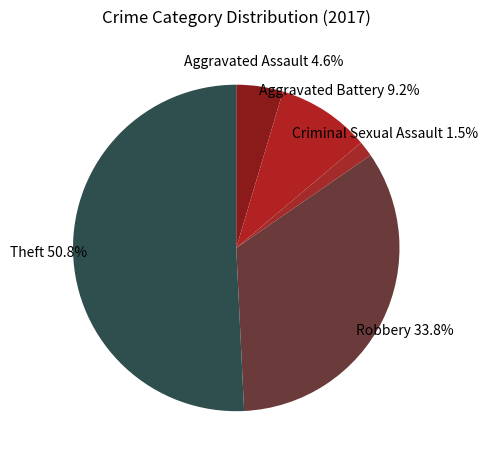

Which category accounts for the majority?

Theft